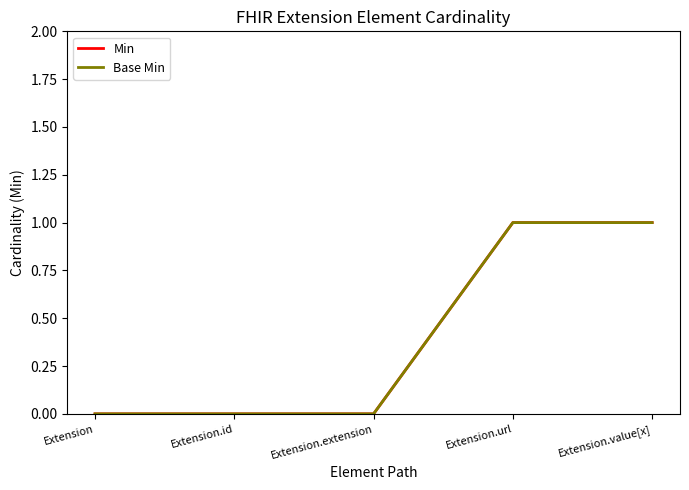

What is the label of the 5th point from the left?

Extension.value[x]